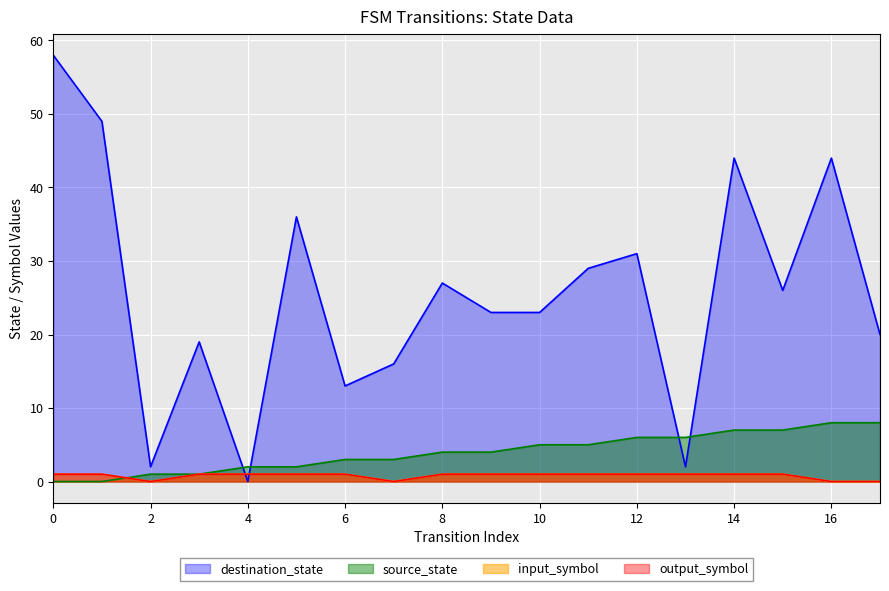

True or false: source_state has more than 0 interior local peaks.

False